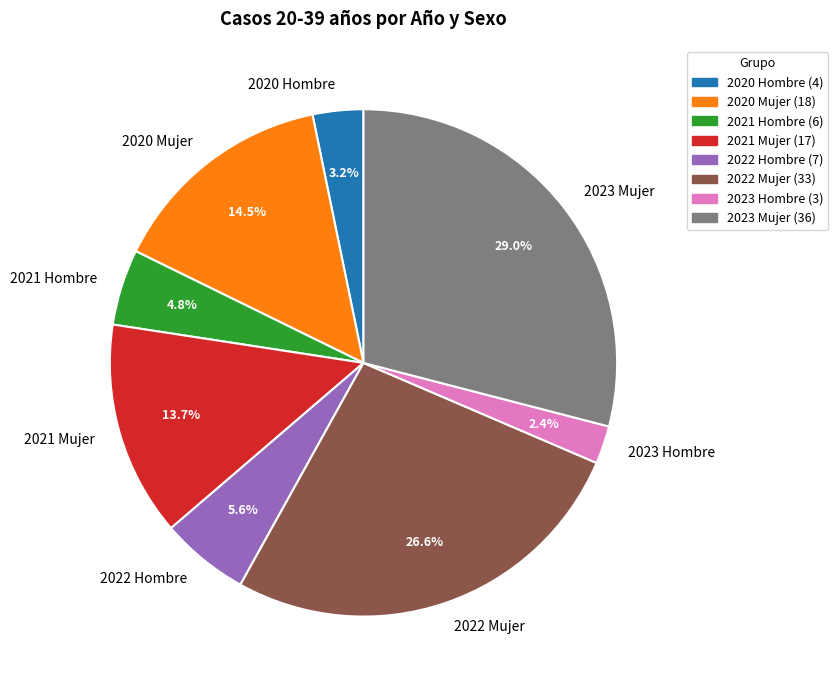

To the nearest percent, what portion does 2021 Hombre represent?

5%